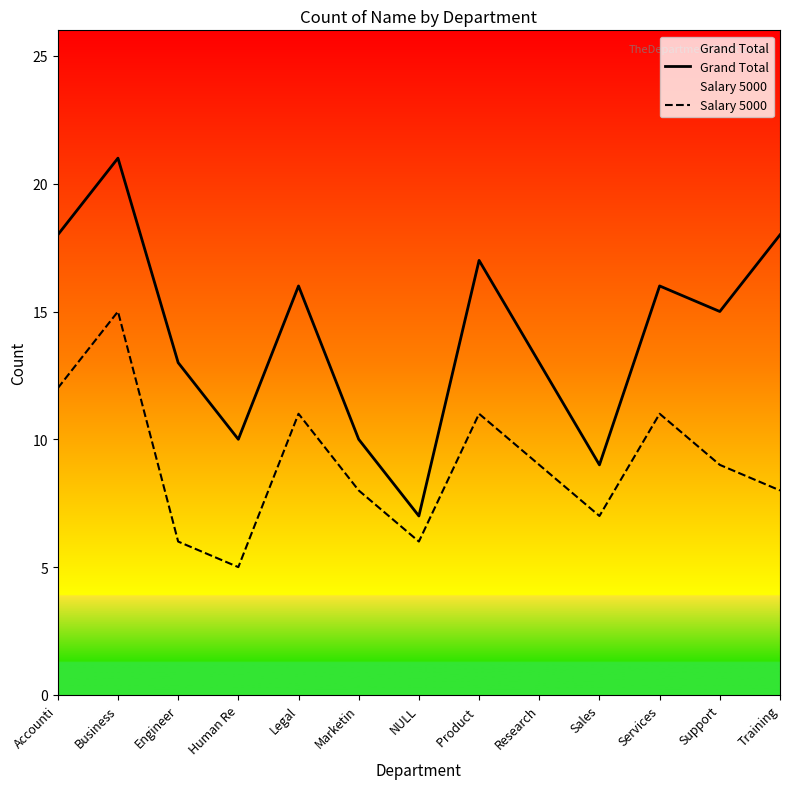

Rank the series at Engineer from lowest to highest value.

Salary 5000, Grand Total